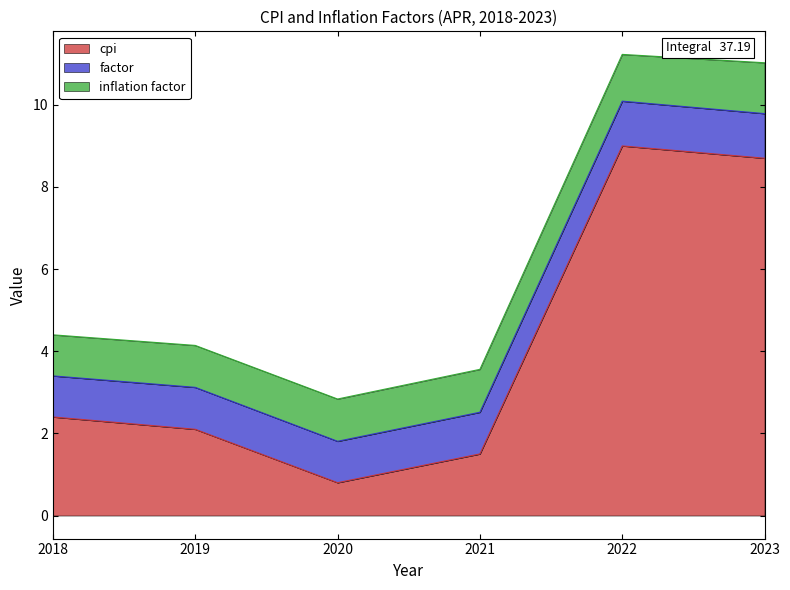

The value of factor at 2018 is 1.4. True or false?

False